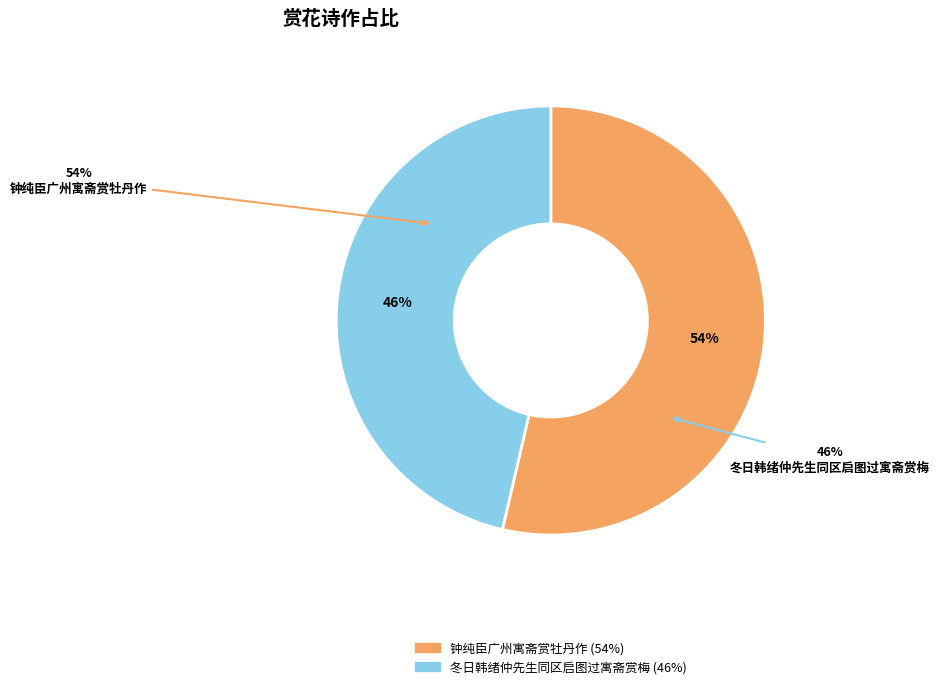

To the nearest percent, what is the average slice percentage?

50%